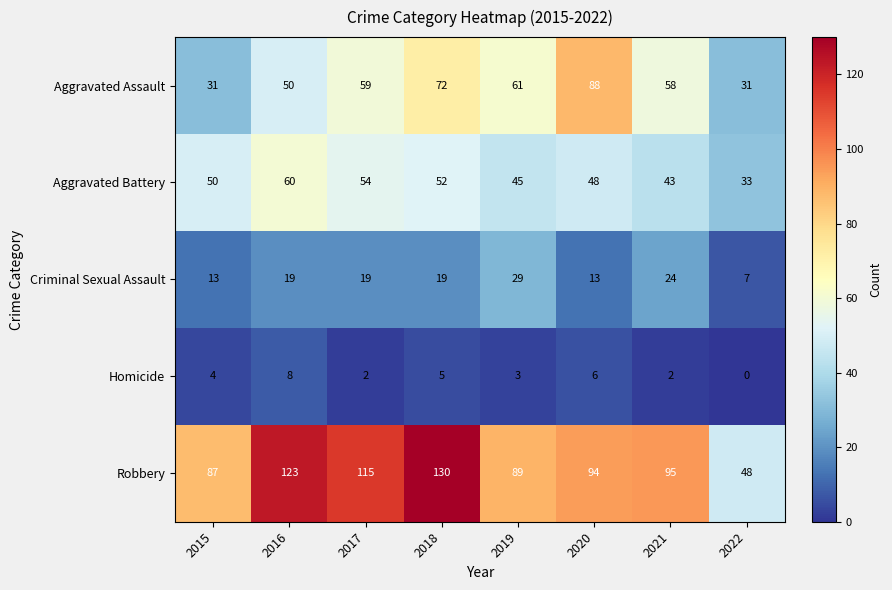

Which series has the largest total across all categories?

Robbery